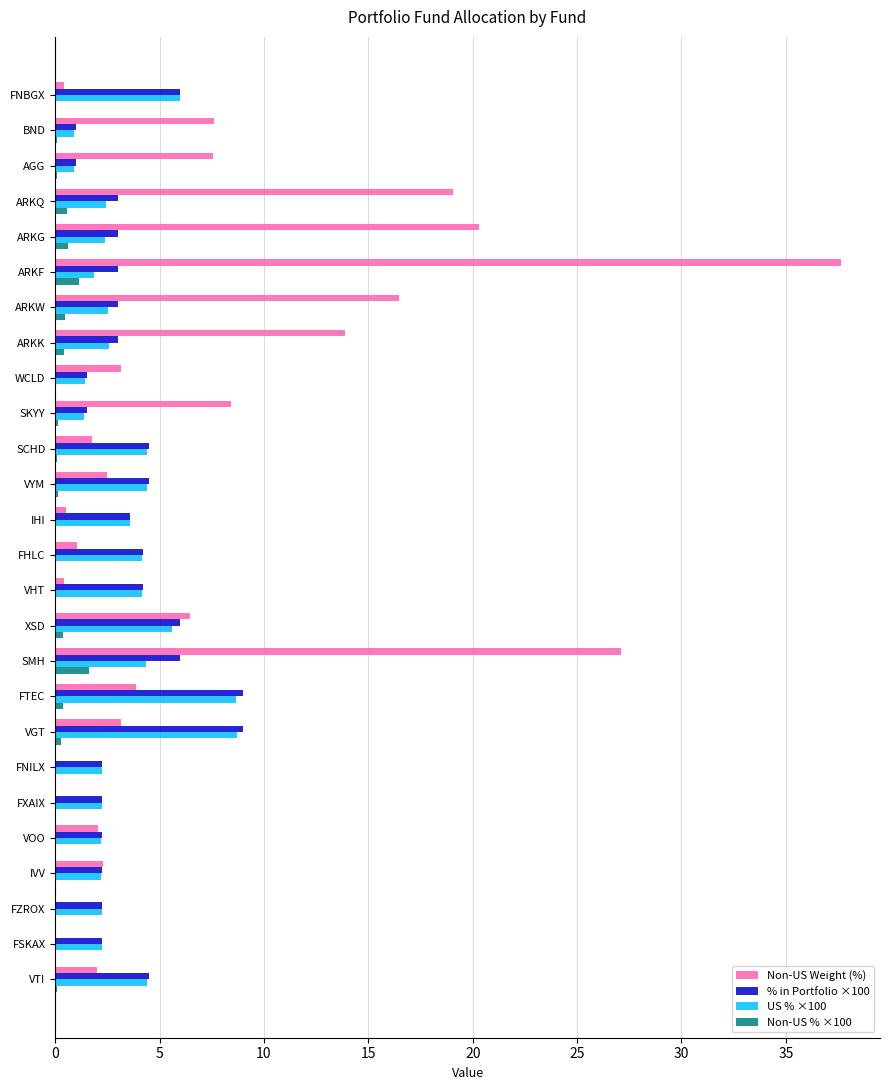

What is the maximum value shown in the chart?

37.6